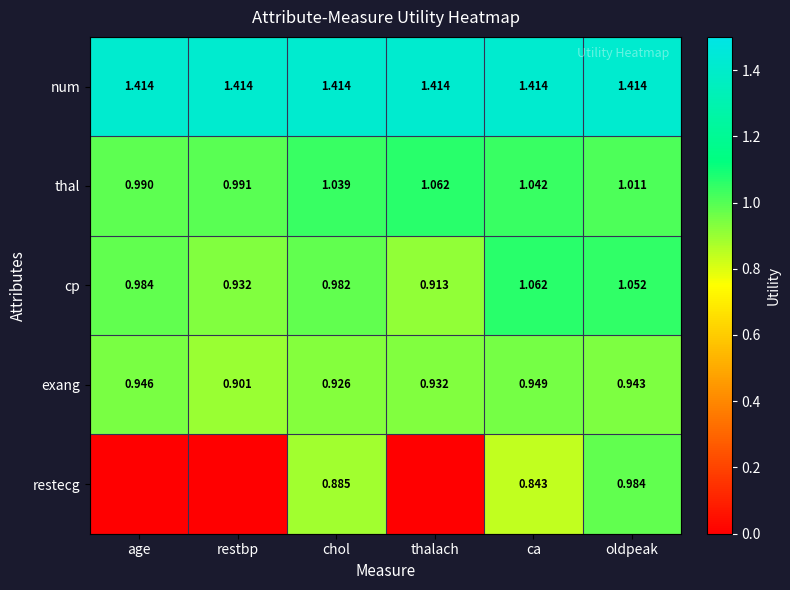

Rank the series at chol from highest to lowest value.

num, thal, cp, exang, restecg